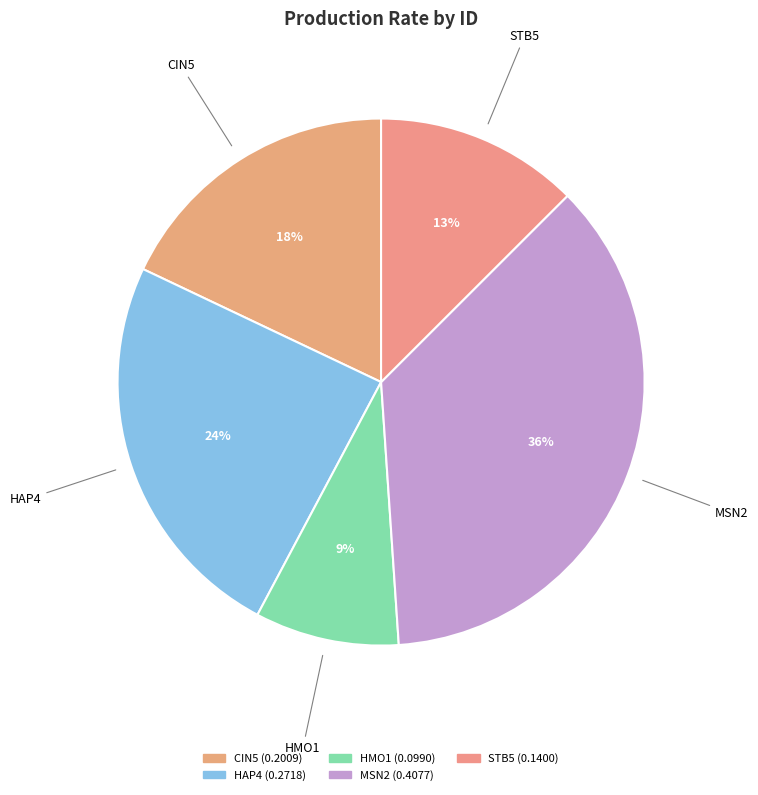

Count the number of slices in the pie.

5